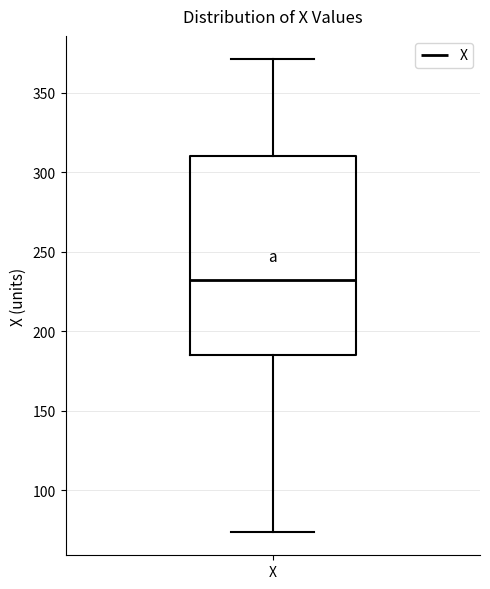

Read this box plot against the y-axis: the position of the median line, the range covered by the box, and the ends of both whiskers. The values are not printed on the chart, so give them approximately, as read against the axis.

median 230, box 185 to 310, whiskers 75 to 370